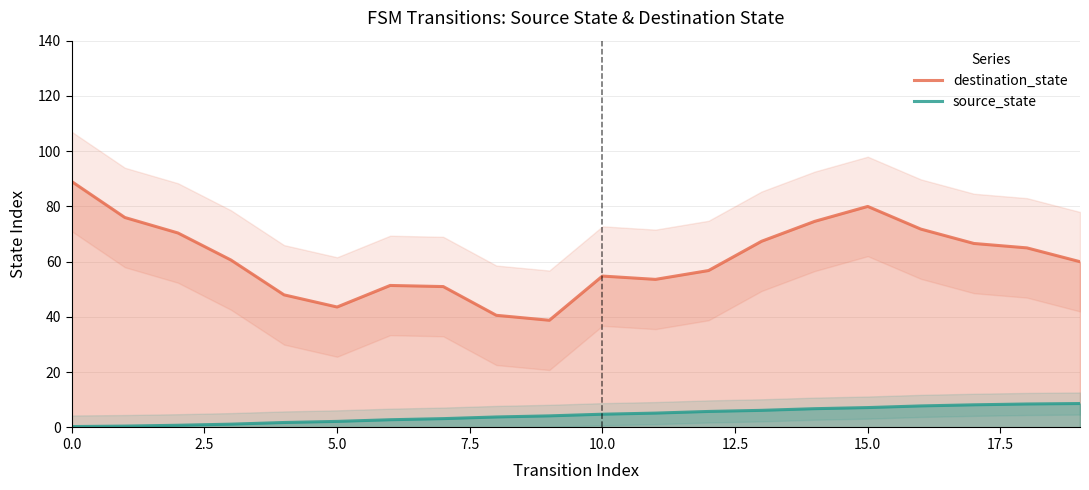

What are all the series names shown in the legend?

destination_state, source_state